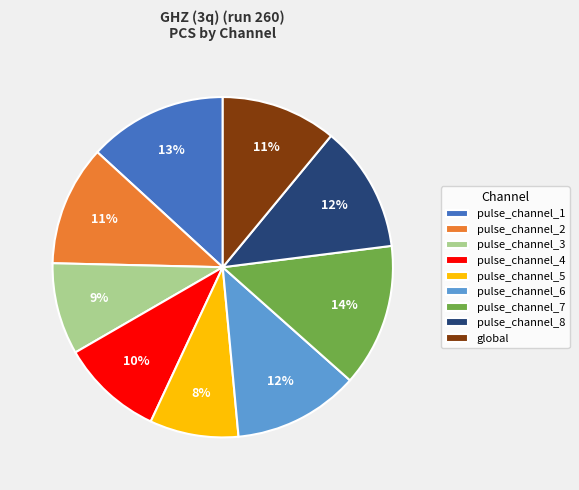

To the nearest percent, what is the difference between the pulse_channel_8 and pulse_channel_2 slice percentages?

1%